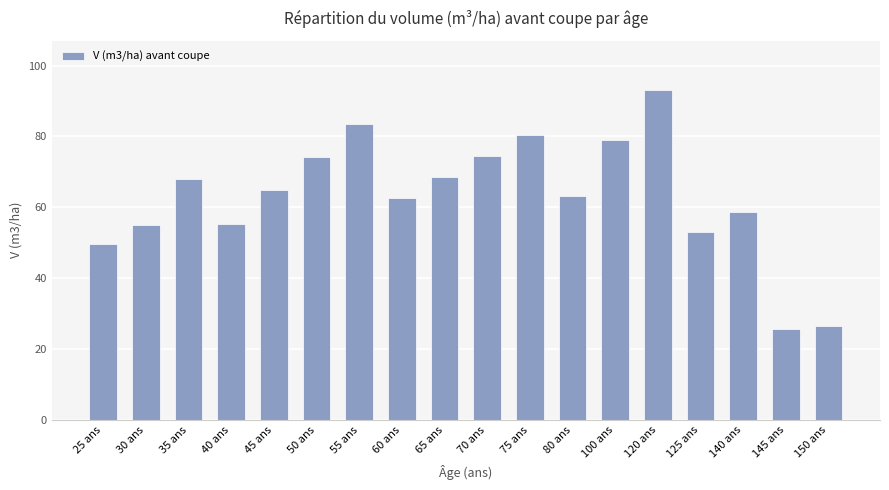

Is it true that the value at 150 ans is 11.3?

False